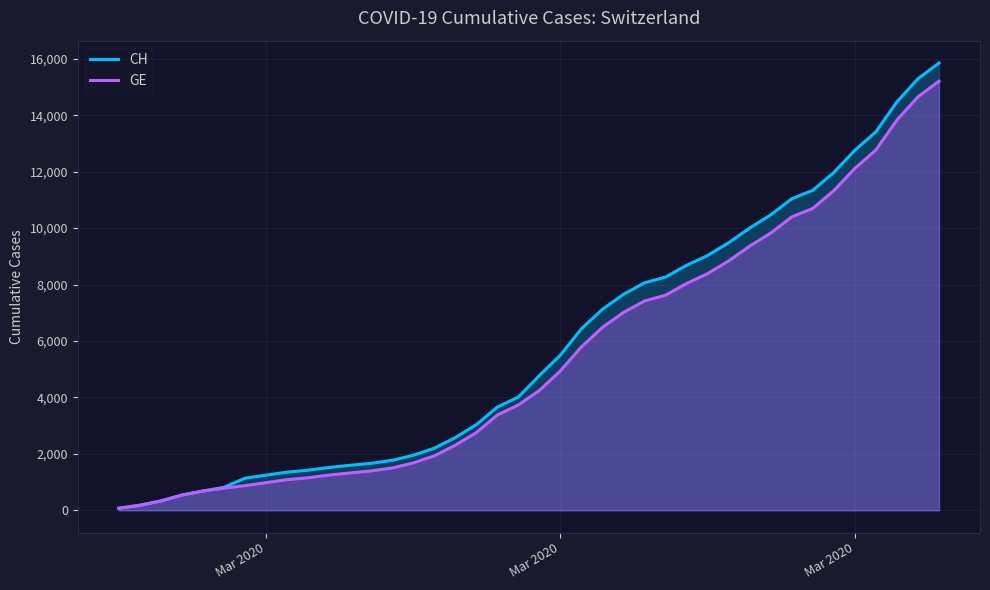

What are all the series names shown in the legend?

CH, GE